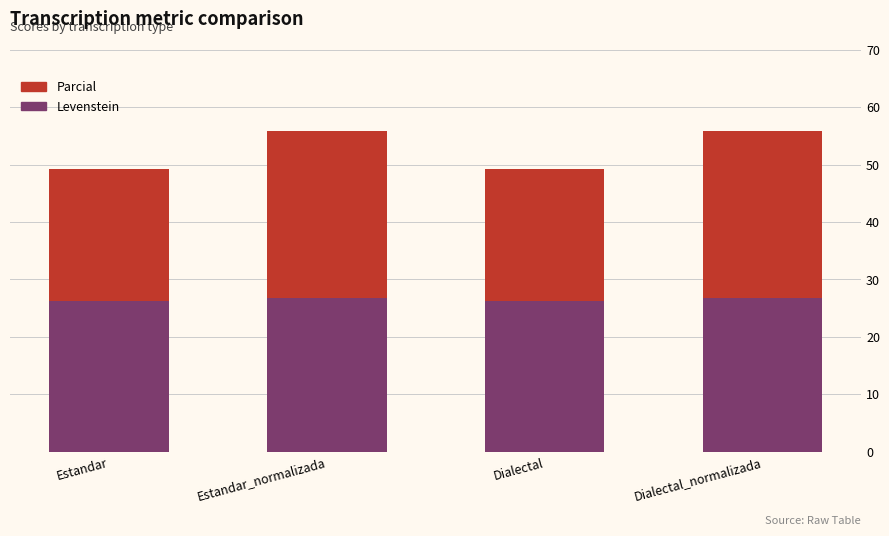

What value does the Levenstein series have at Dialectal?

26.2